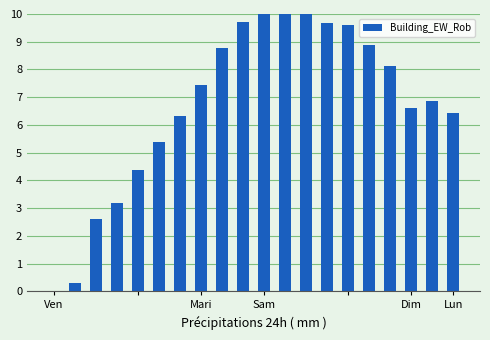

What position from the left is Mari?

8